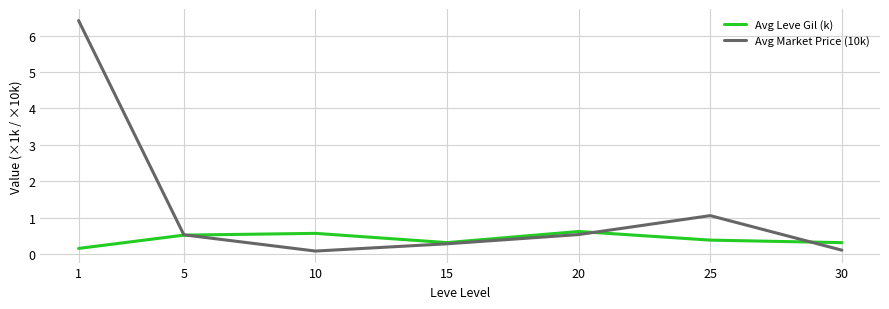

Which series has the largest range (max minus min)?

Avg Market Price (10k)